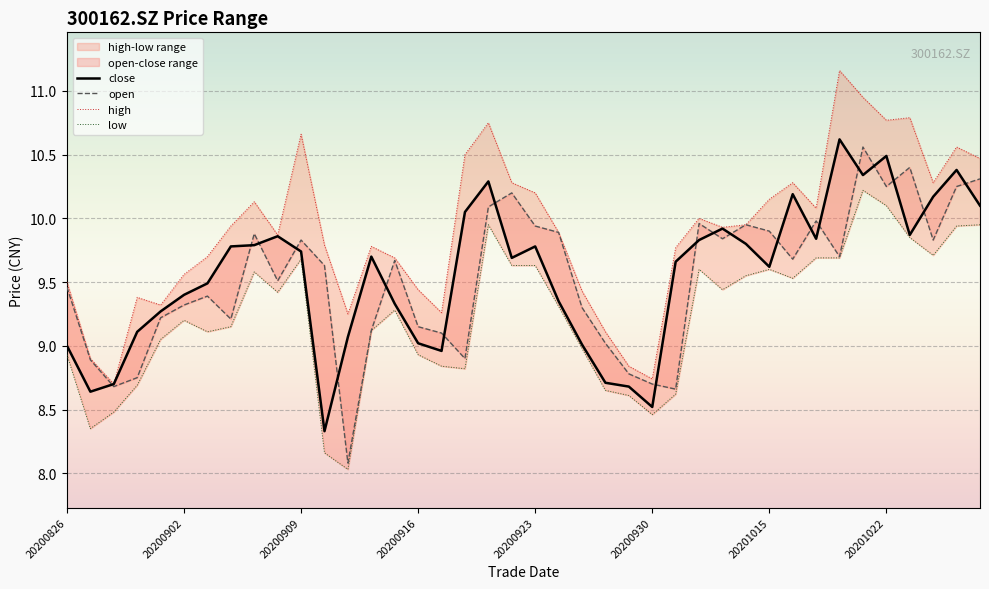

What is the average value of the low series?

9.2